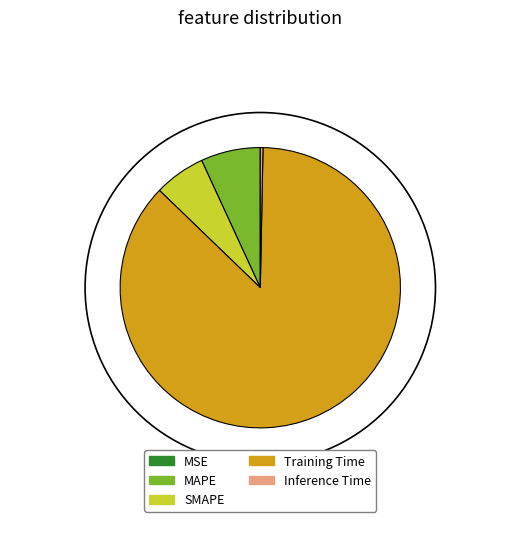

Does Training Time represent more than half of the total?

Yes